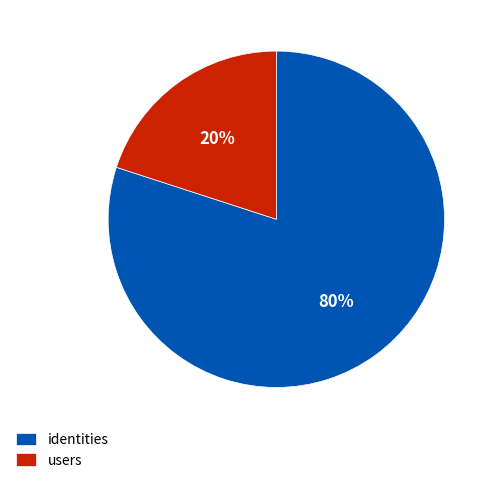

Do identities and users together represent more than half of the pie?

Yes